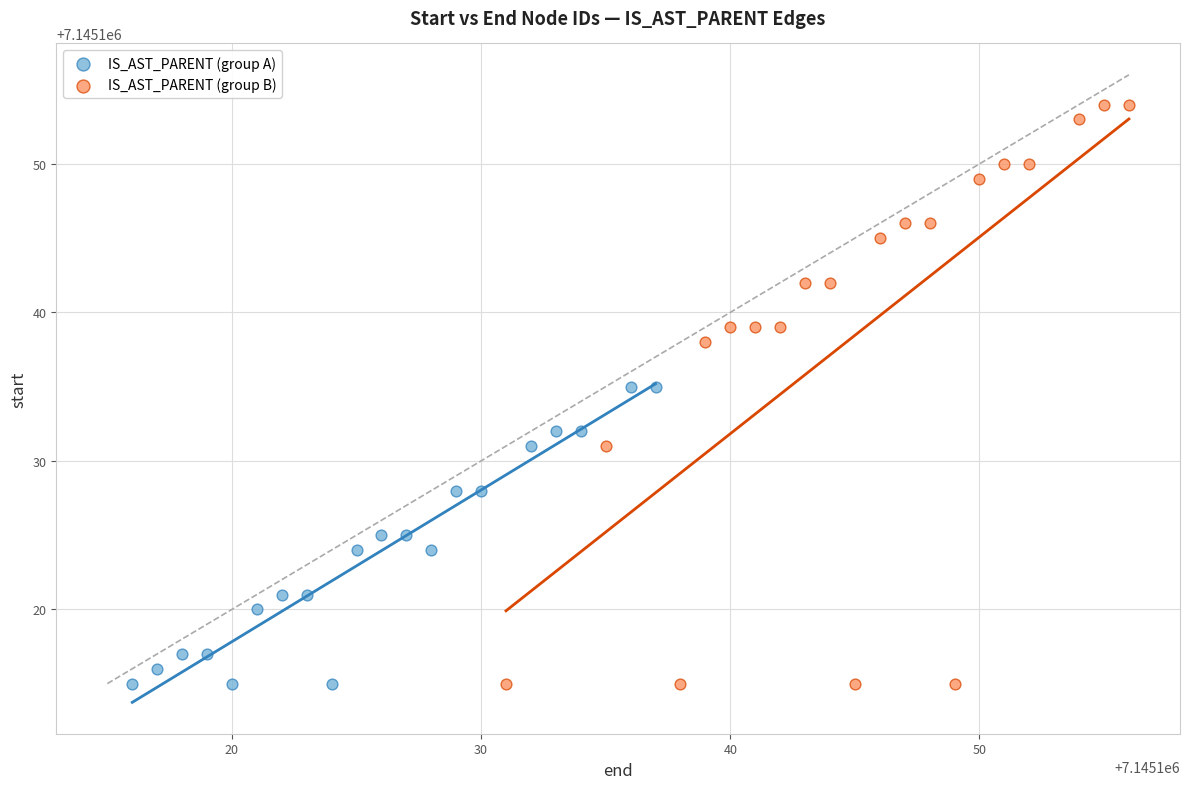

Which series contains the highest Y value?

IS_AST_PARENT (group B)